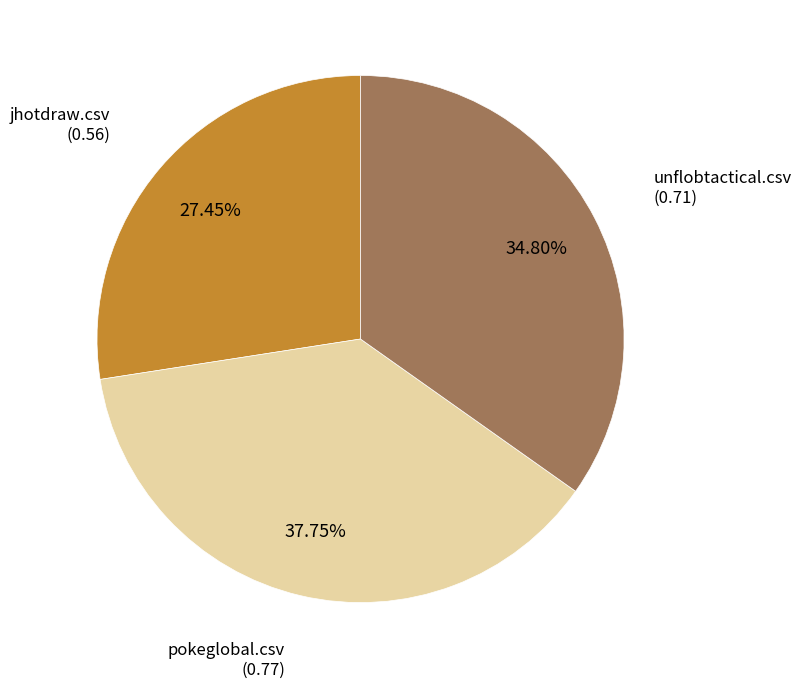

Is there a majority slice in this chart?

No